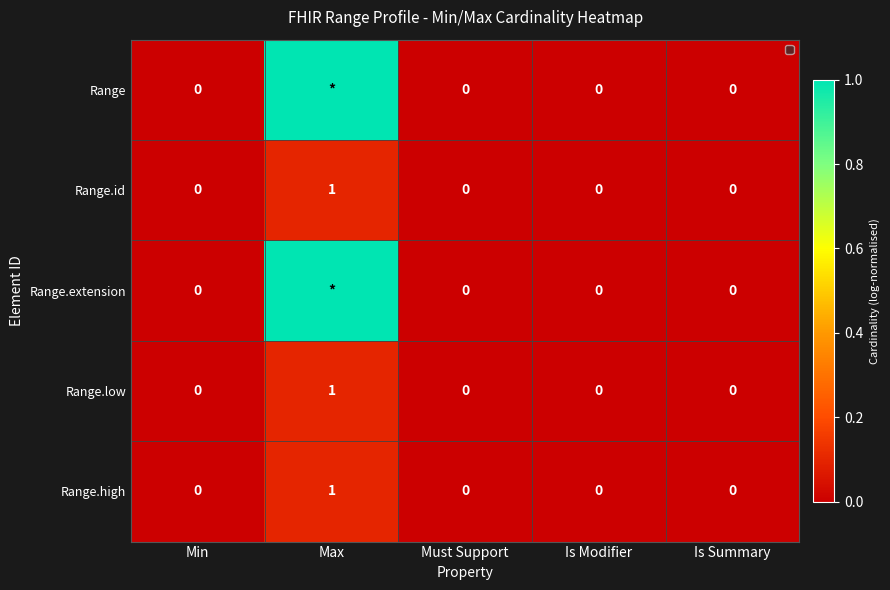

Is the value of Range.extension at Must Support greater than the value of Range.low at Max?

No